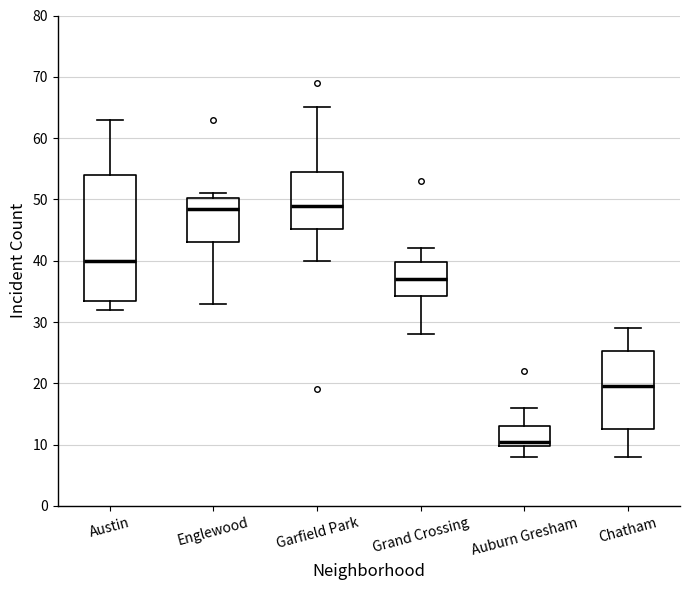

Reading left to right, transcribe this box plot: for each box, give where its median line is, the range the box spans, and where its two whiskers end, as read against the y-axis. The values are not printed on the chart, so give them approximately, as read against the axis.

Austin: median 40, box 34 to 54, whiskers 32 to 63
Englewood: median 49, box 43 to 50, whiskers 33 to 51
Garfield Park: median 49, box 45 to 55, whiskers 40 to 65
Grand Crossing: median 37, box 34 to 40, whiskers 28 to 42
Auburn Gresham: median 11, box 10 to 13, whiskers 8 to 16
Chatham: median 20, box 13 to 25, whiskers 8 to 29